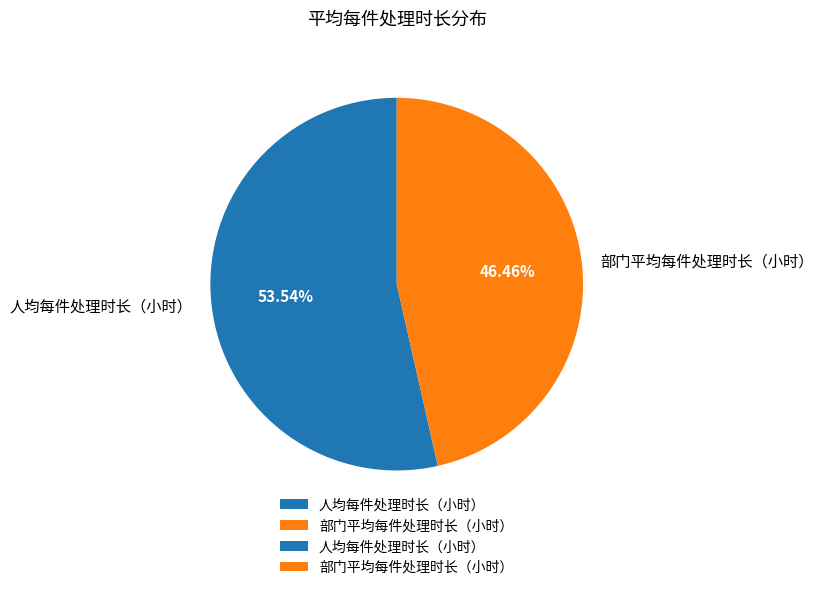

Which has a higher value, 部门平均每件处理时长（小时） or 人均每件处理时长（小时）?

人均每件处理时长（小时）